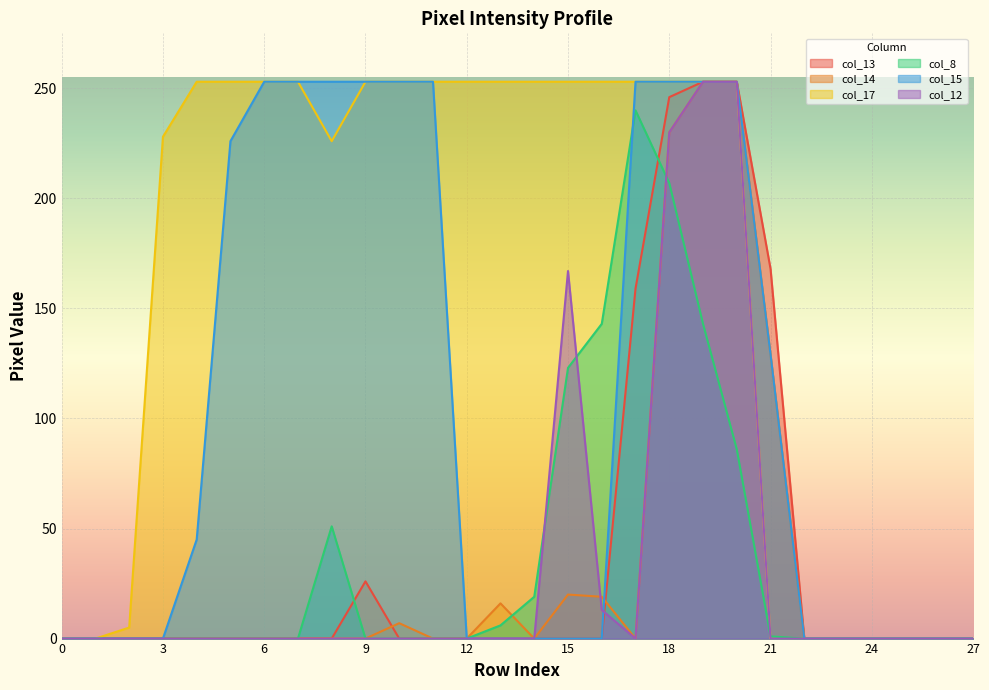

Which series changed the most between 10 and 15?

col_15